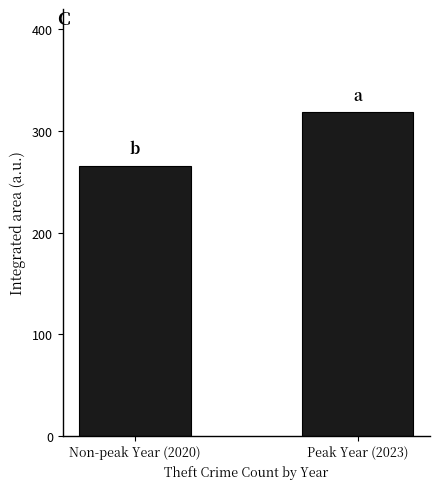

Approximately how many times larger is the value at Peak Year (2023) compared to Non-peak Year (2020)?

1.2